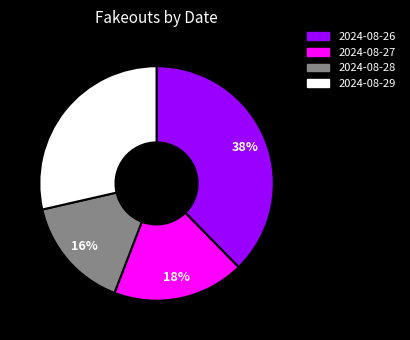

Between 2024-08-27 and 2024-08-29, which is larger?

2024-08-29